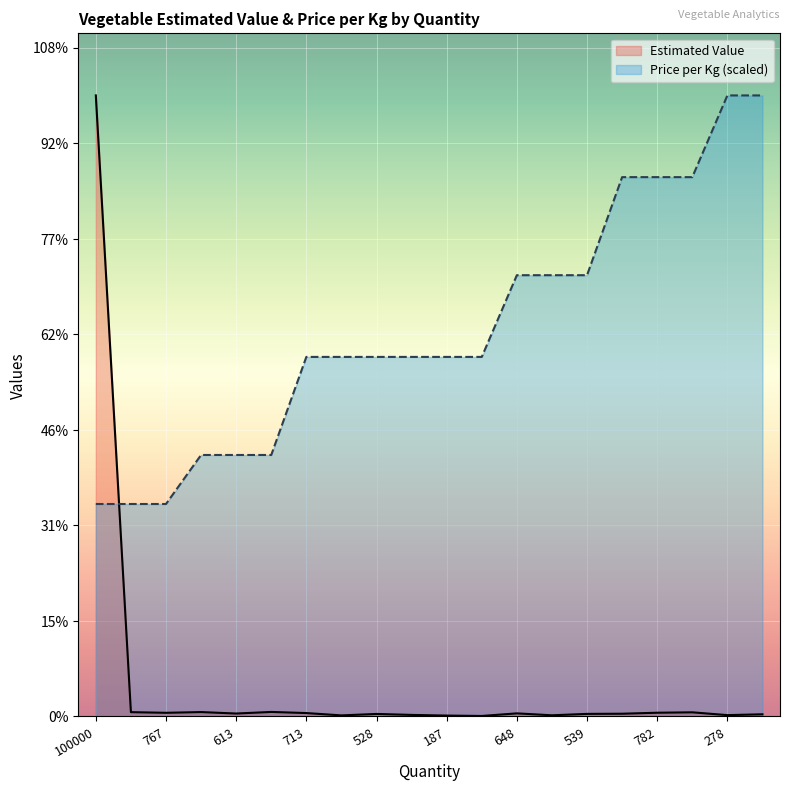

Reading left to right, what are all the values shown in this chart?

Estimated Value: 100000=130000.0	903=903.0	767=767.0	921=921.0	613=613.0	948=948.0	713=713.0	223=223.0	528=528.0	324=324.0	187=187.0	105=105.0	648=648.0	246=246.0	539=539.0	573=573.0	782=782.0	868=868.0	278=278.0	455=455.0
Price per Kg: 100000=44473.7	903=44473.7	767=44473.7	921=54736.8	613=54736.8	948=54736.8	713=75263.2	223=75263.2	528=75263.2	324=75263.2	187=75263.2	105=75263.2	648=92368.4	246=92368.4	539=92368.4	573=112894.7	782=112894.7	868=112894.7	278=130000.0	455=130000.0